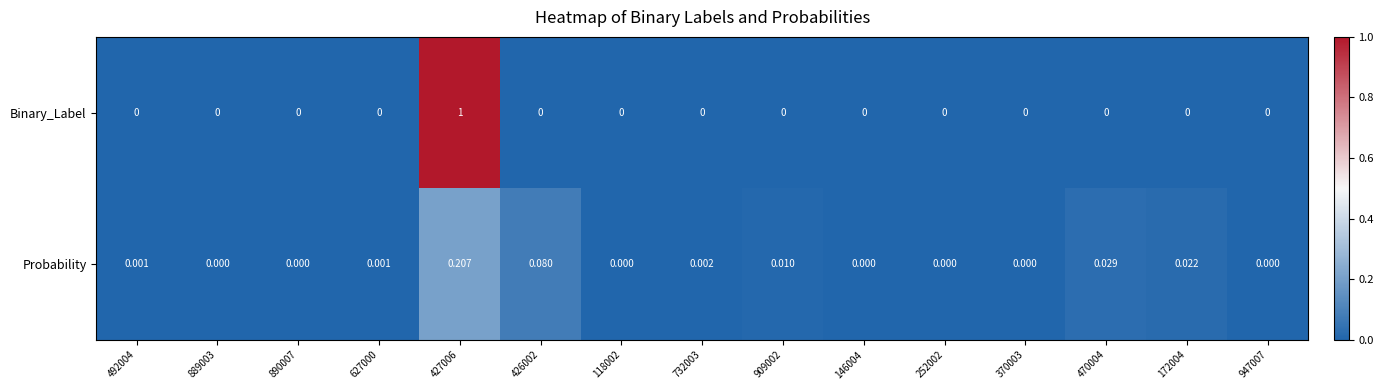

List the series in order of their overall mean, lowest first.

Probability, Binary_Label